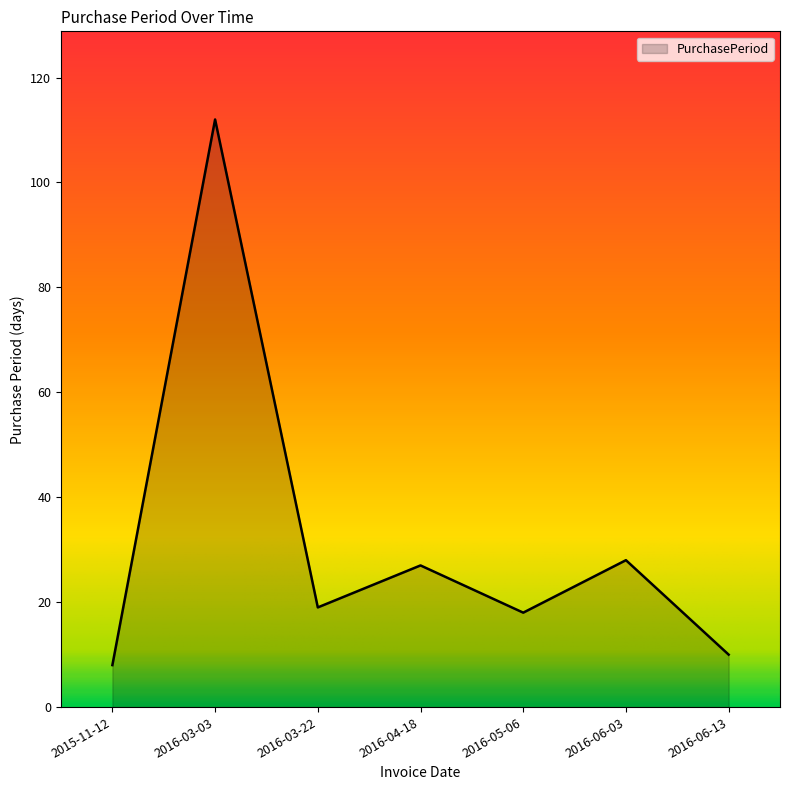

How many lines are shown in the chart?

1